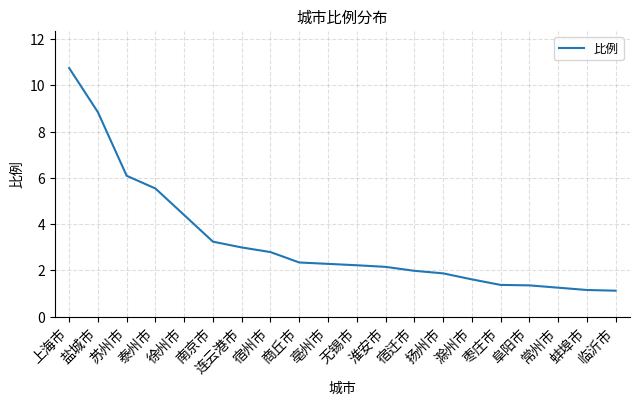

What is the difference between the maximum and minimum values?

9.6